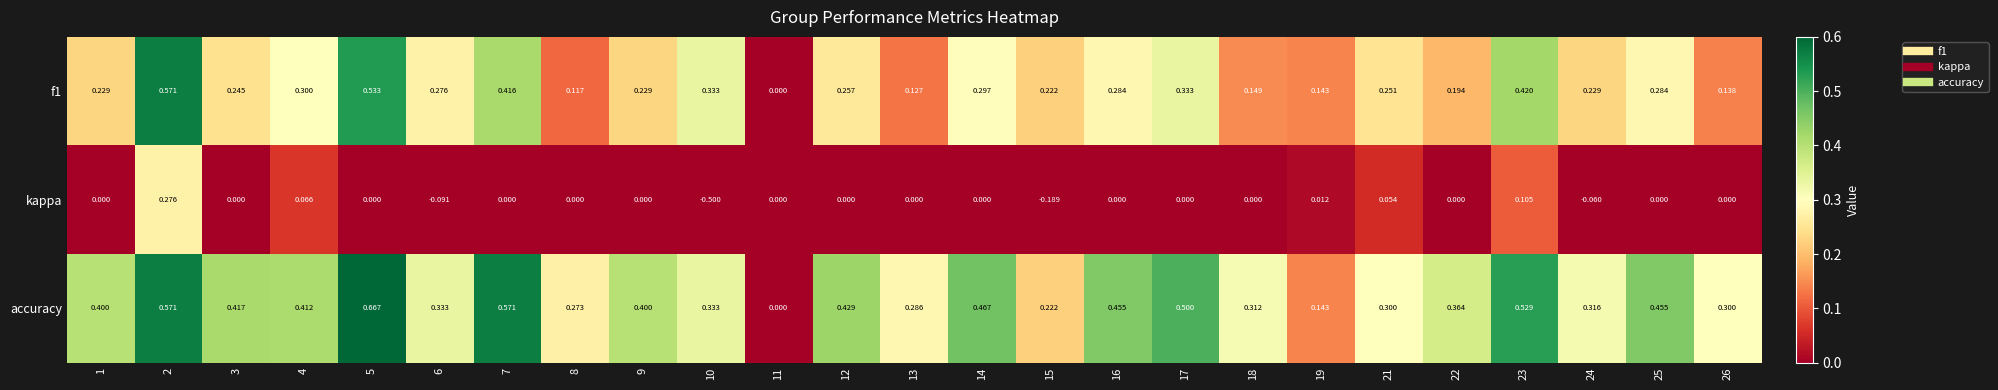

Which series has the largest range (max minus min)?

kappa